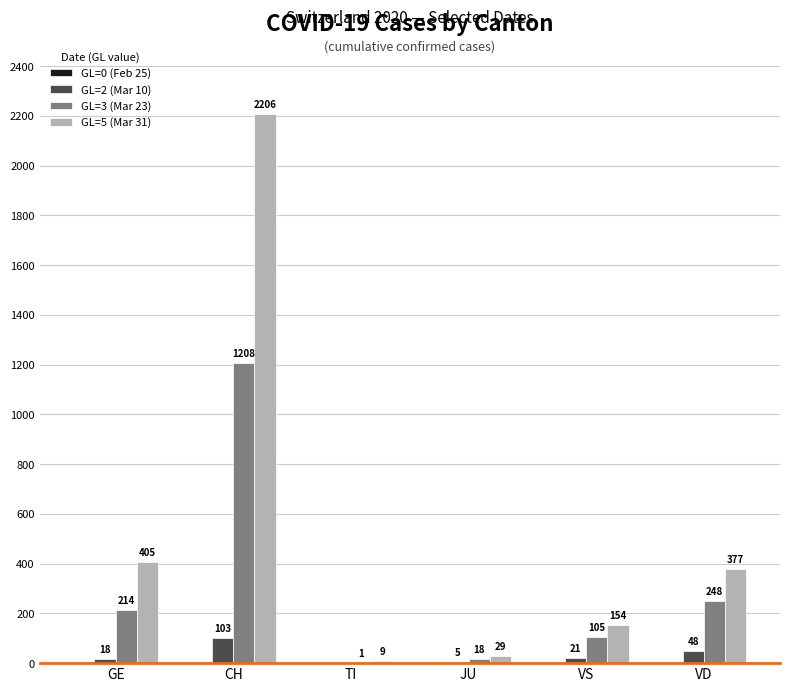

True or false: GL=2 (Mar 10) has a value of 18 at GE.

True